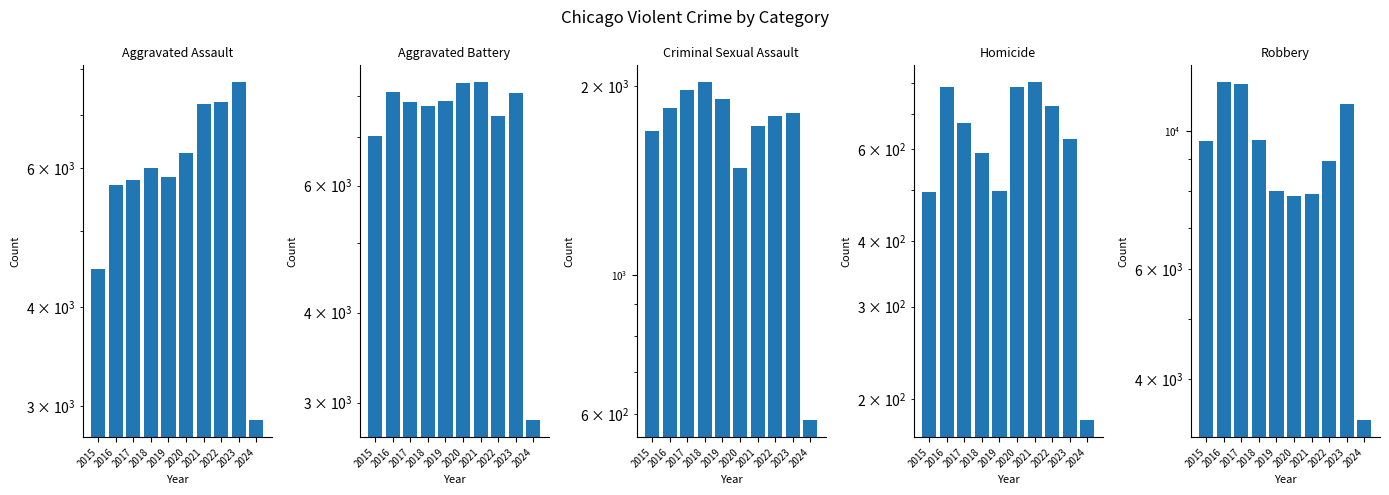

At 2020, list the series in order from largest to smallest.

Aggravated Battery, Robbery, Aggravated Assault, Criminal Sexual Assault, Homicide